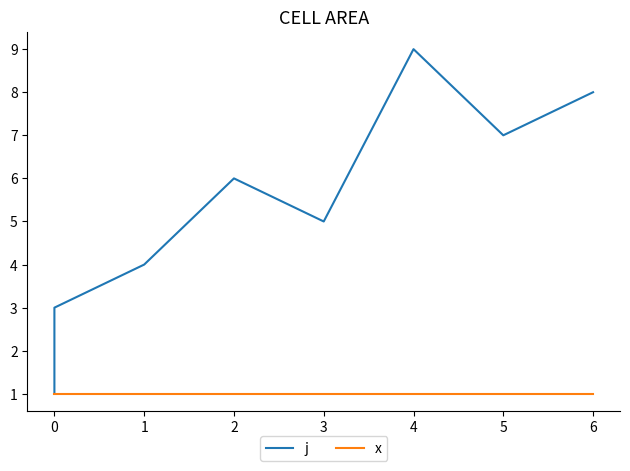

What is the average value of the j series?

5